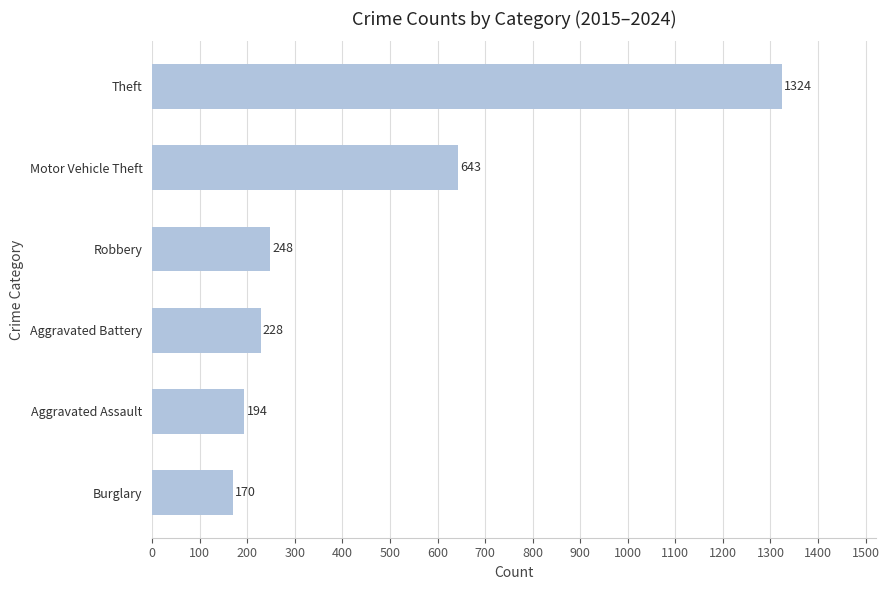

What is the minimum value shown in the chart?

170